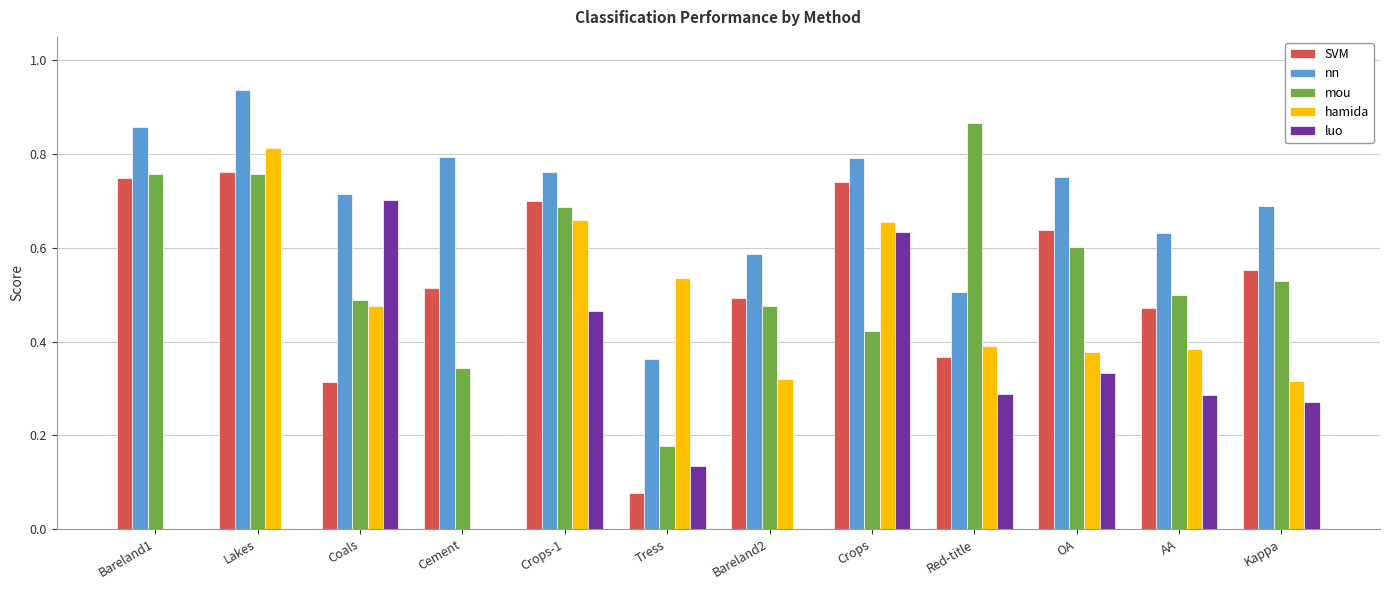

Is it true that nn equals 0.5 at Red-title?

True